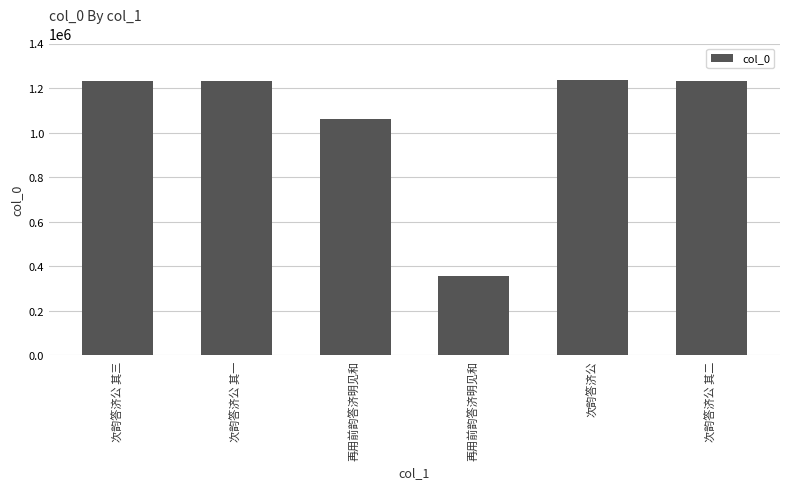

How many values are below 1233653?

3